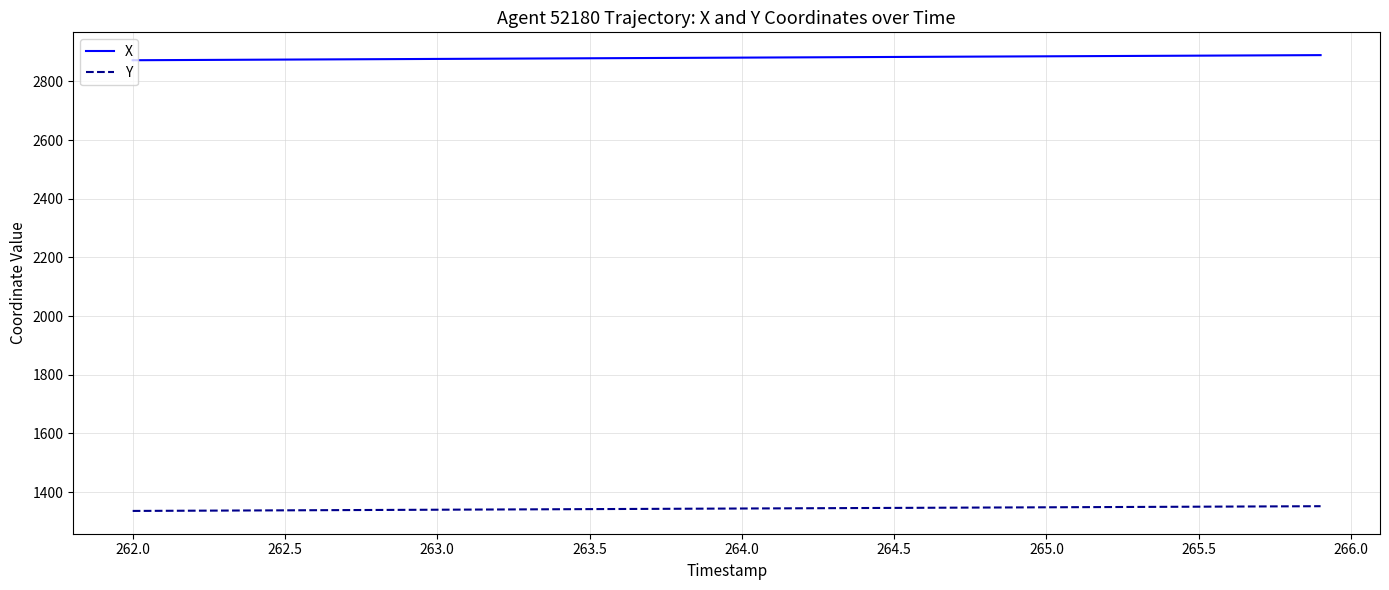

Rank the series by their maximum value, from highest to lowest.

X, Y